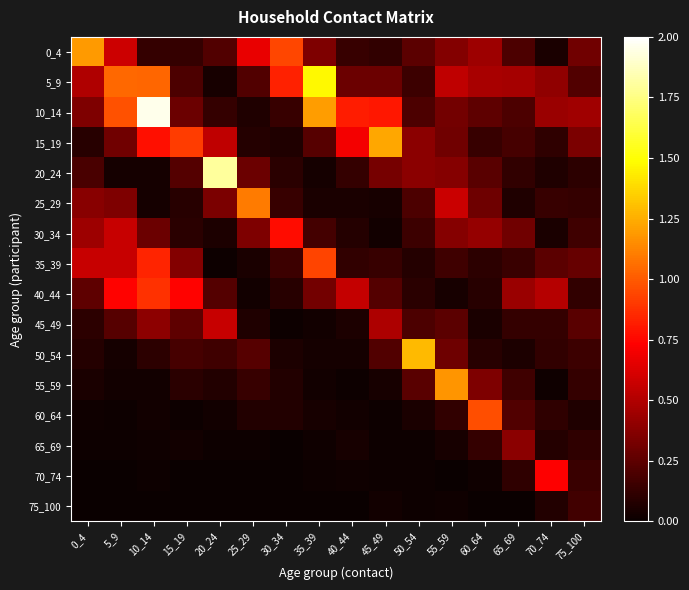

At which category does the chart reach its peak across all series?

10_14